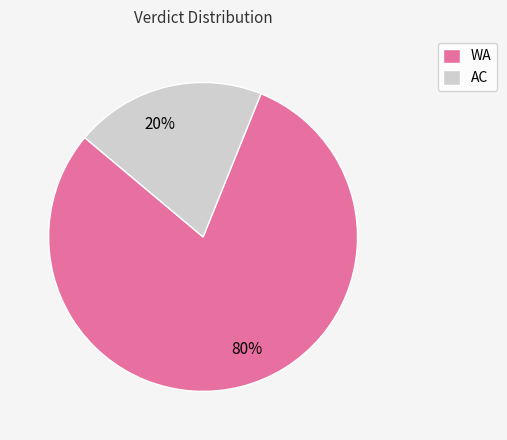

Is the sum of AC and WA greater than half?

Yes